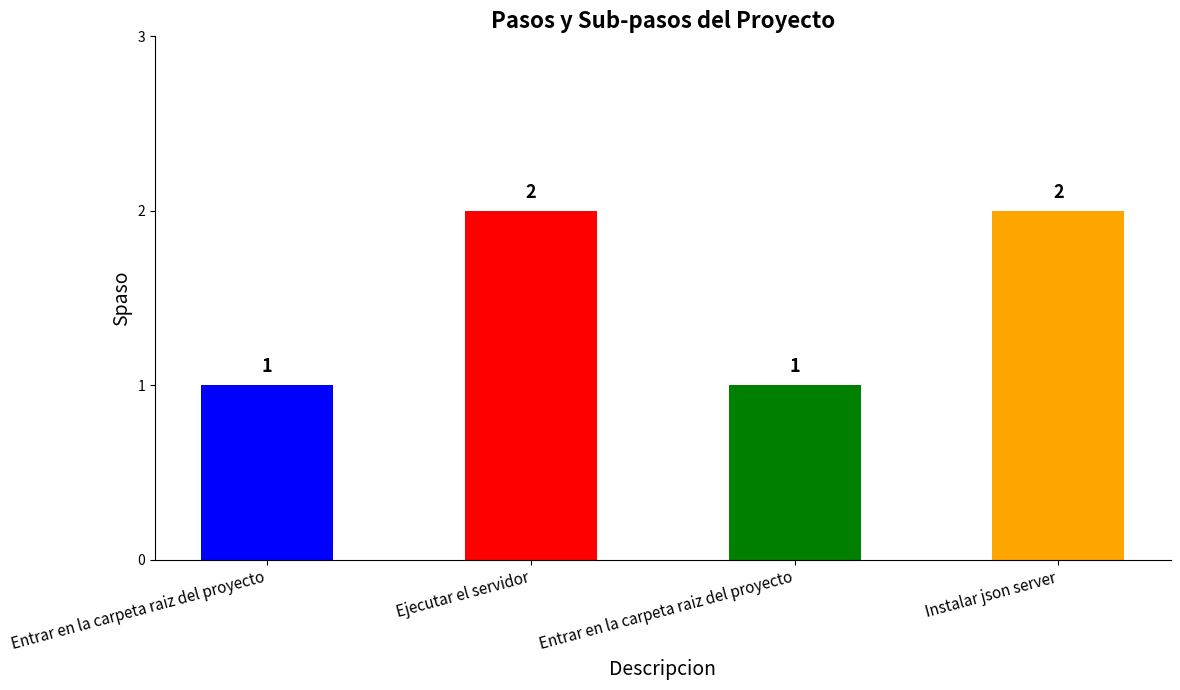

What is the difference between the maximum and minimum values?

1